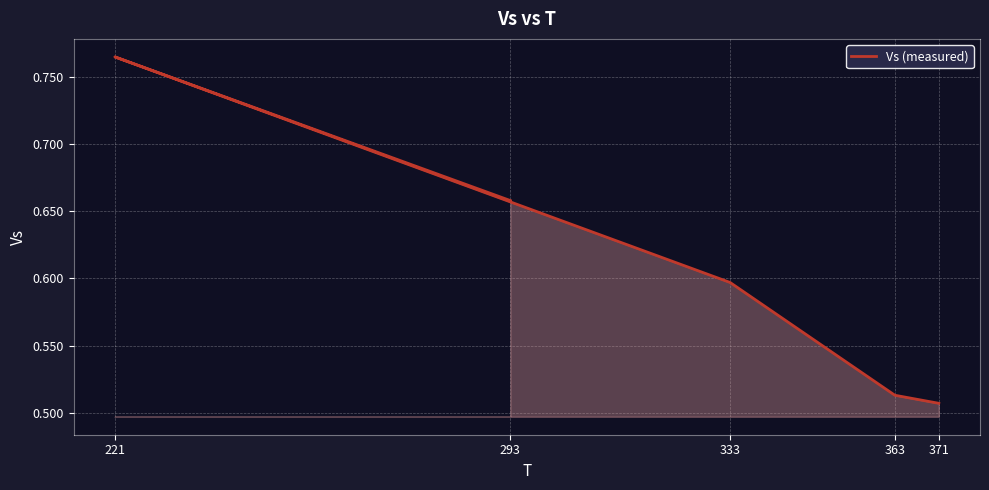

What is the sum of the values at 221 and 371?

1.3